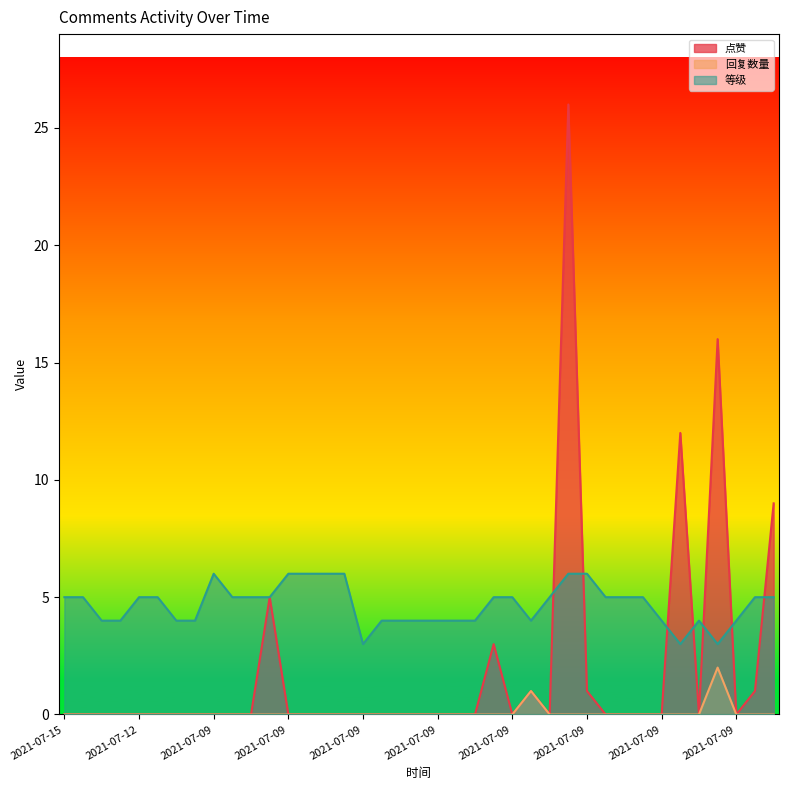

Reading left to right, list all the values displayed in this chart.

点赞: 0	0	0	0	0	0	0	0	0	0	0	5	0	0	0	0	0	0	0	0	0	0	0	3	0	1	0	26	1	0	0	0	0	12	0	16	0	1	9
回复数量: 0	0	0	0	0	0	0	0	0	0	0	0	0	0	0	0	0	0	0	0	0	0	0	0	0	1	0	0	0	0	0	0	0	0	0	2	0	0	0
等级: 5	5	4	4	5	5	4	4	6	5	5	5	6	6	6	6	3	4	4	4	4	4	4	5	5	4	5	6	6	5	5	5	4	3	4	3	4	5	5